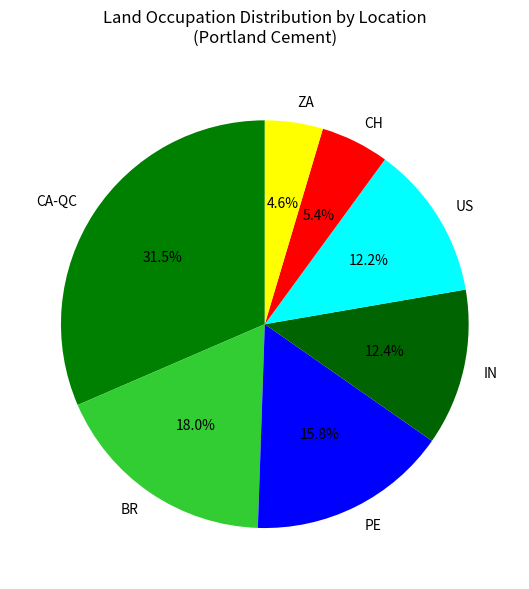

Is there a majority slice in this chart?

No